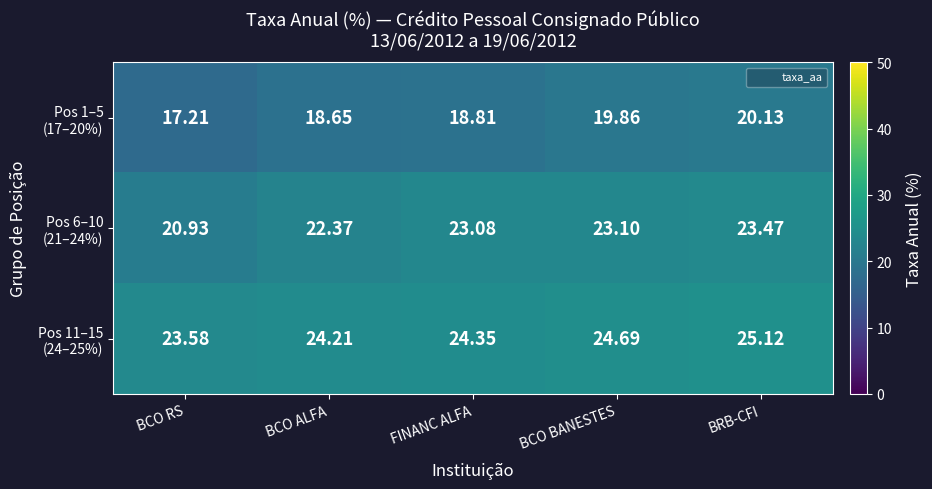

At which category does the chart reach its minimum across all series?

BCO RS